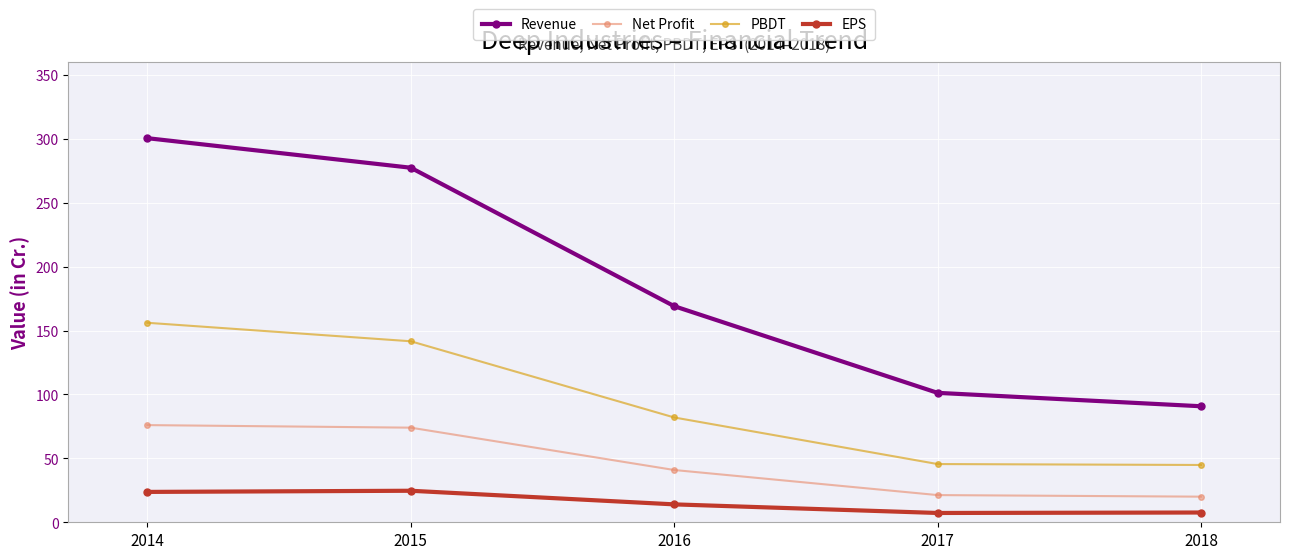

What is the sum of the Net Profit values at 2016 and 2014?

116.9